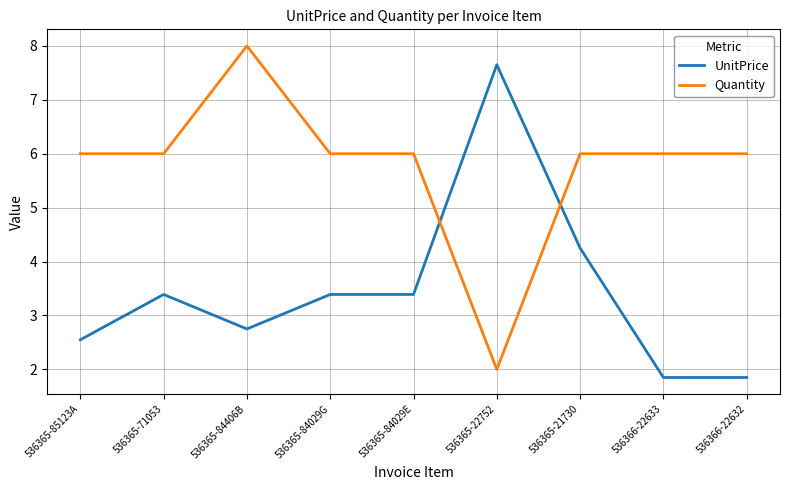

At how many categories does at least one series exceed 3?

9